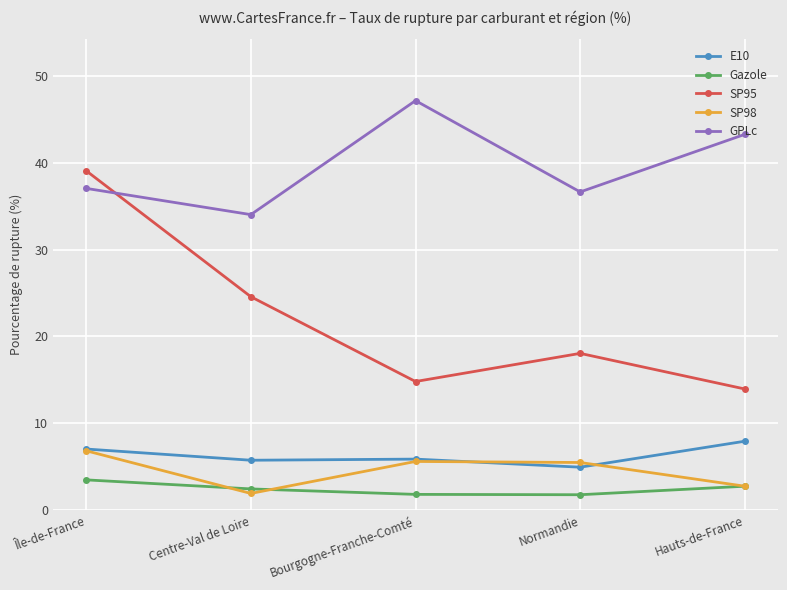

True or false: E10 has a value of 5.0 at Normandie.

True